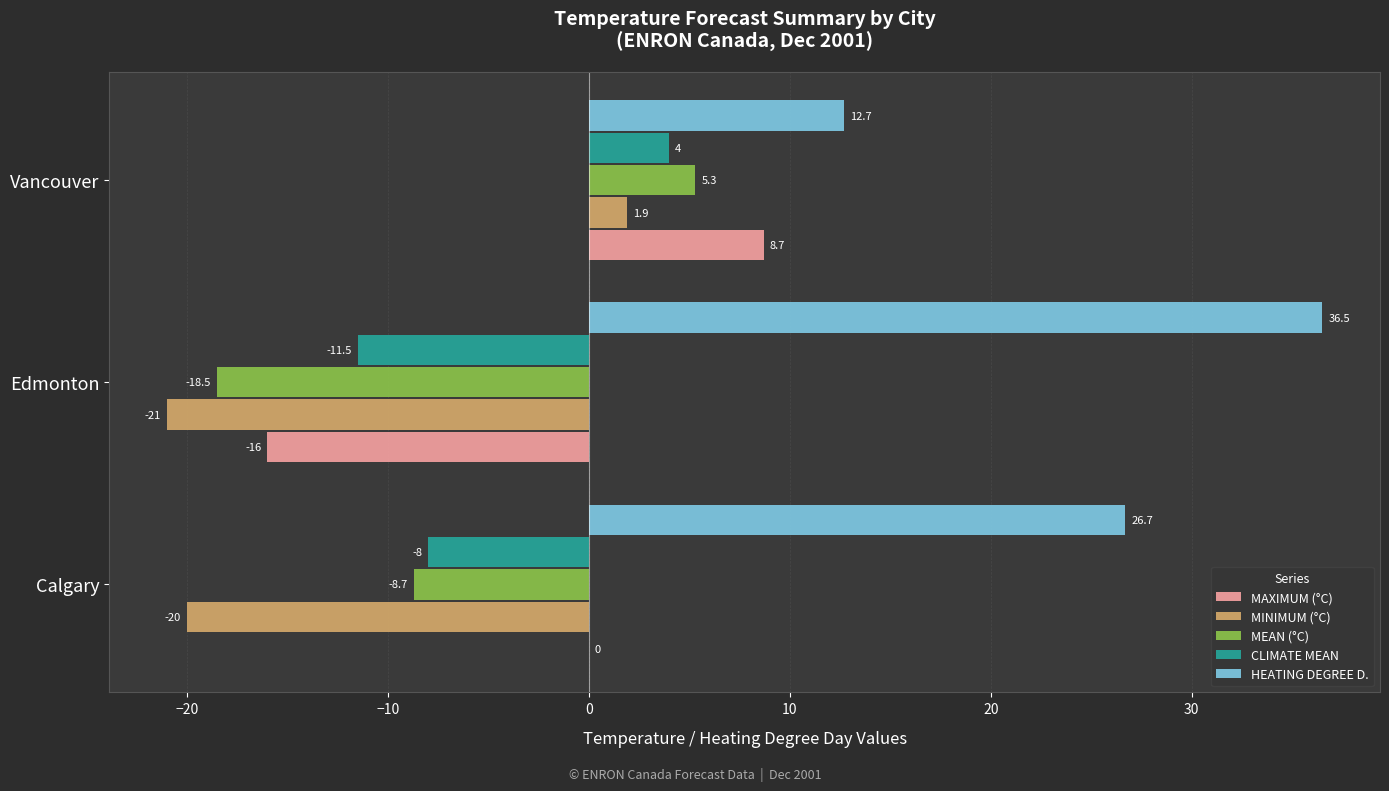

What is the maximum value shown in the chart?

36.5